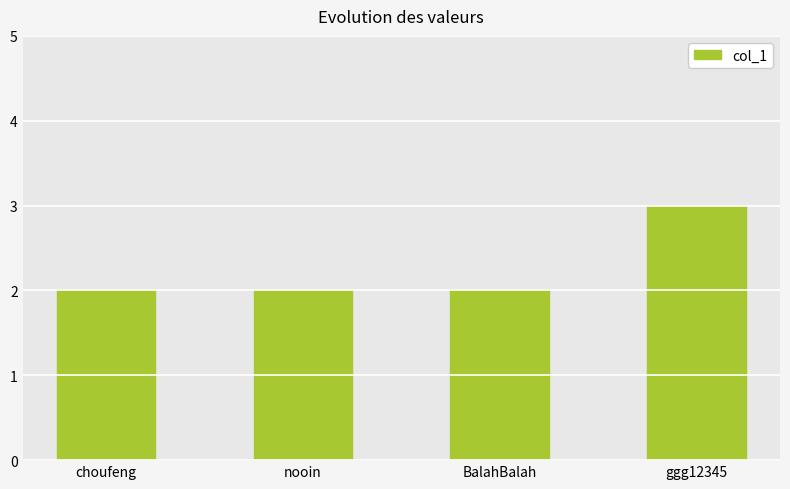

Does the chart contain stacked bars?

No